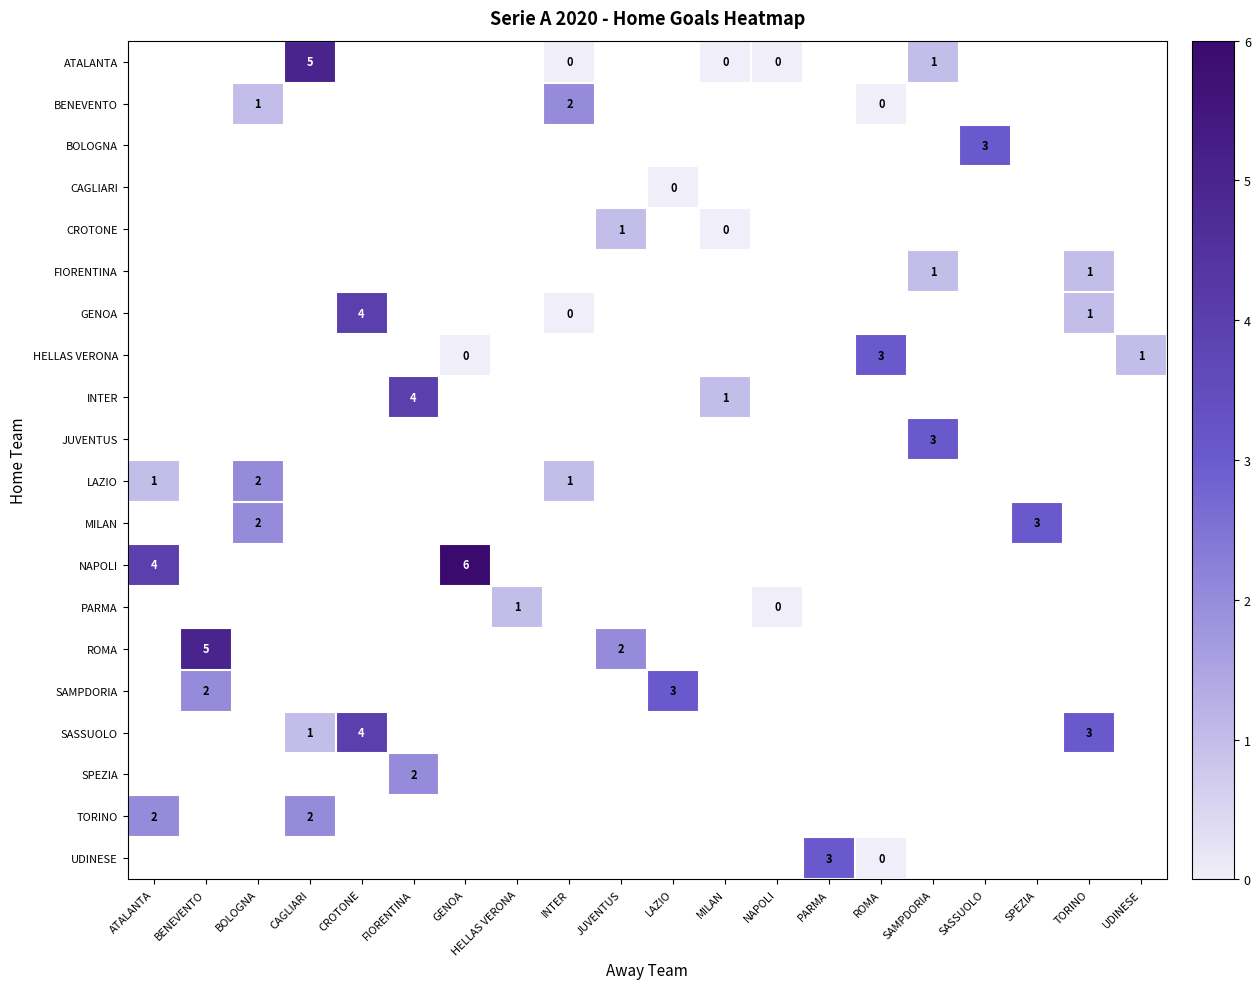

What is the difference between the GENOA values at CROTONE and TORINO?

3